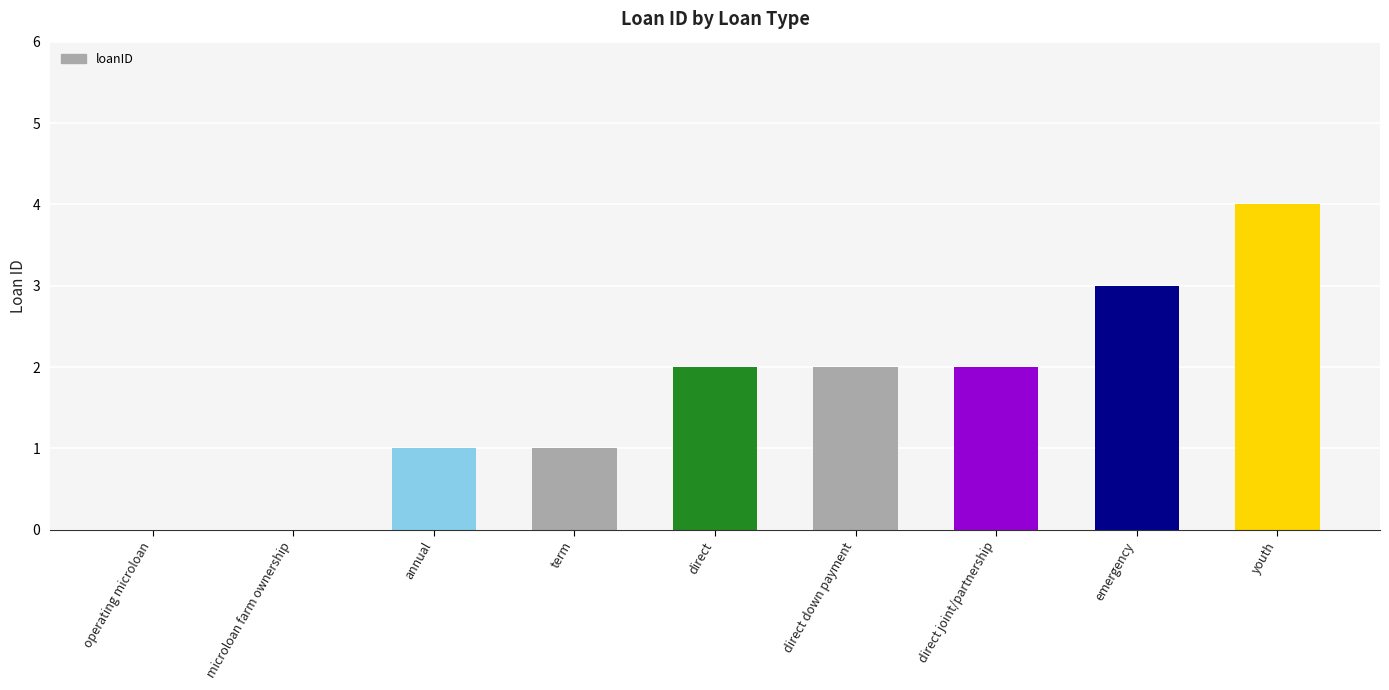

Which label corresponds to the largest value in the chart?

youth